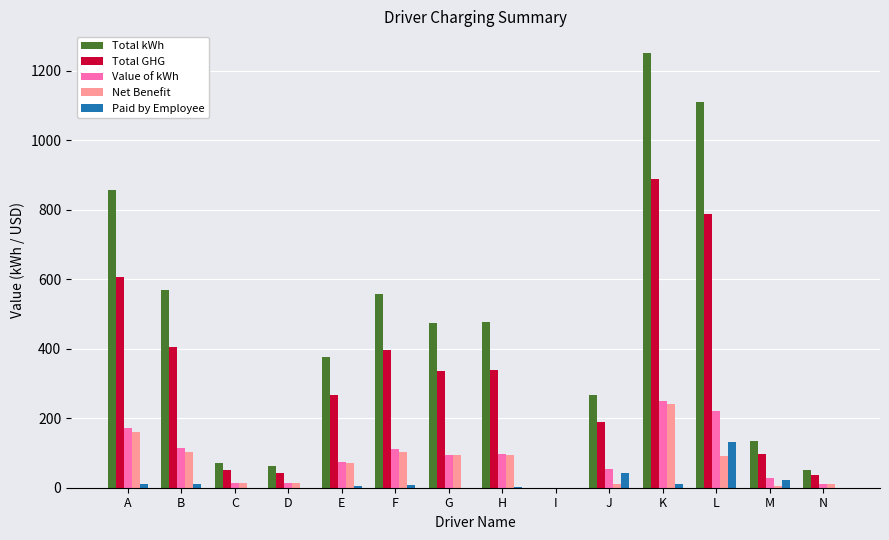

What are all the series names shown in the legend?

Total kWh, Total GHG, Value of kWh, Net Benefit, Paid by Employee